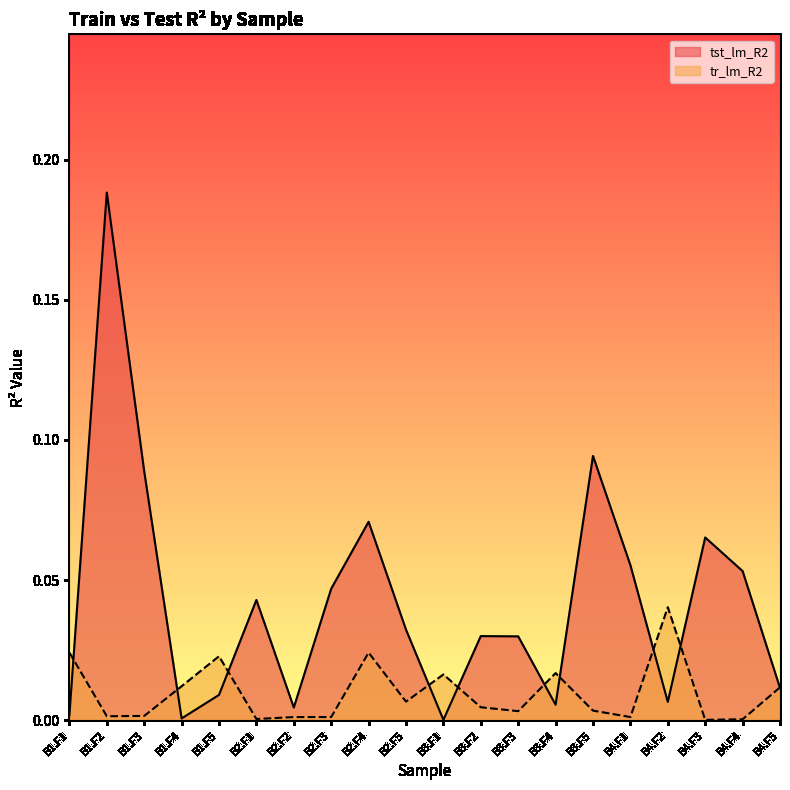

What is the label of the 7th point from the left?

B2.F2